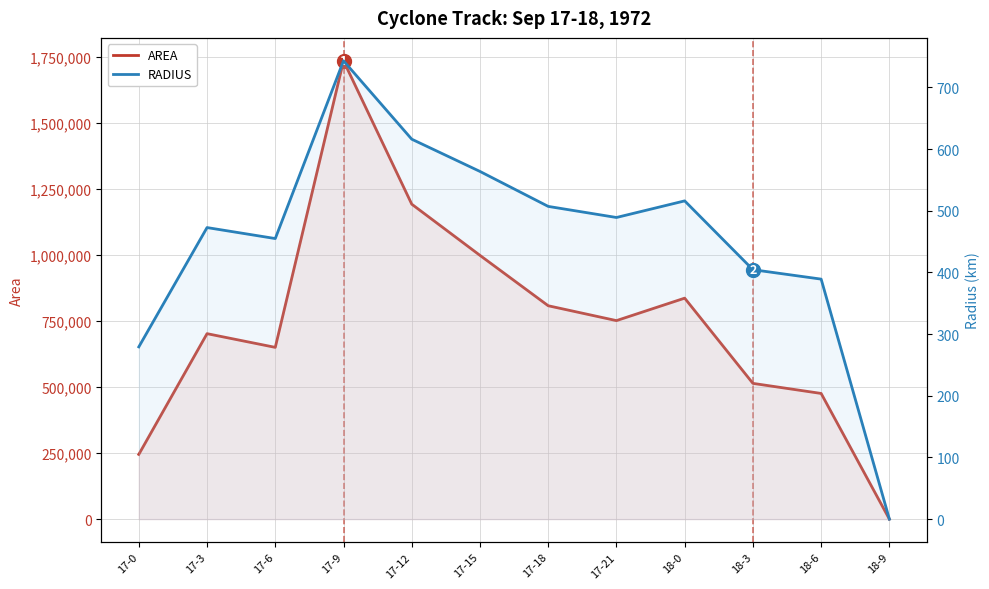

Rank the series at 18-0 from highest to lowest value.

area, radius